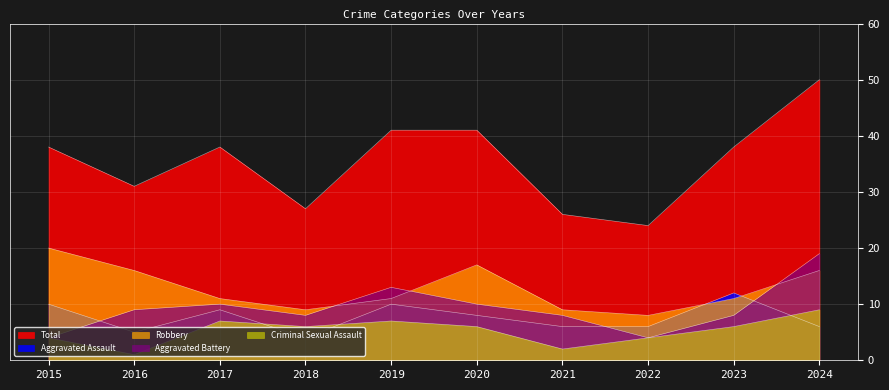

True or false: Criminal Sexual Assault has a value of 7 at 2017.

True